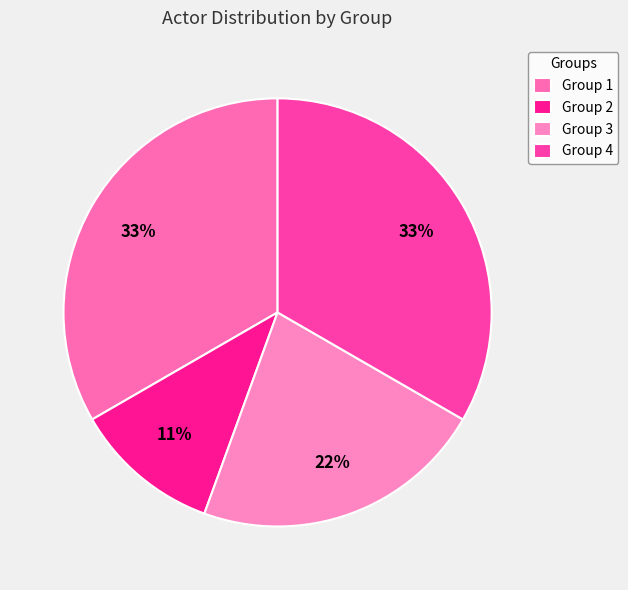

How many segments does this pie chart have?

4